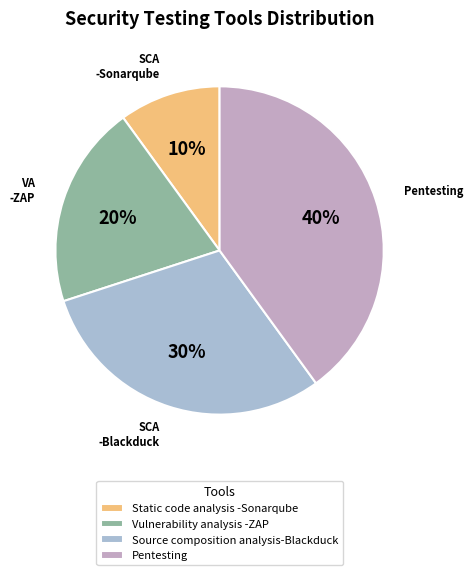

Count the number of slices in the pie.

4